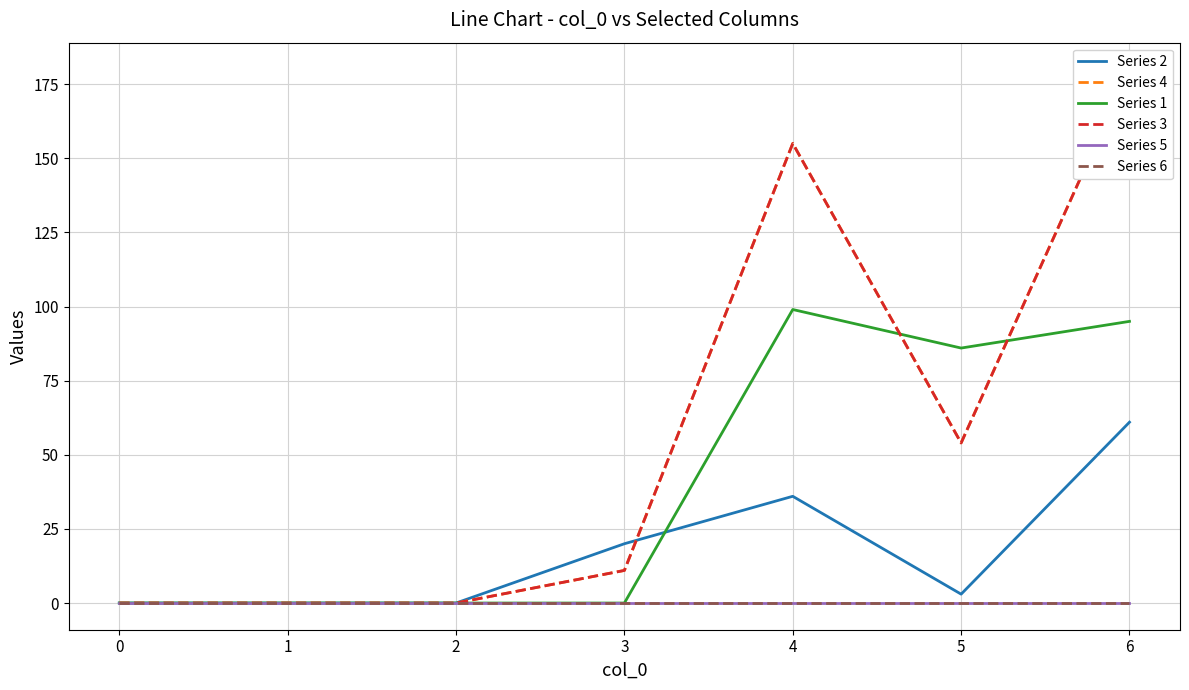

How many times do Series 4 and Series 1 cross each other?

2